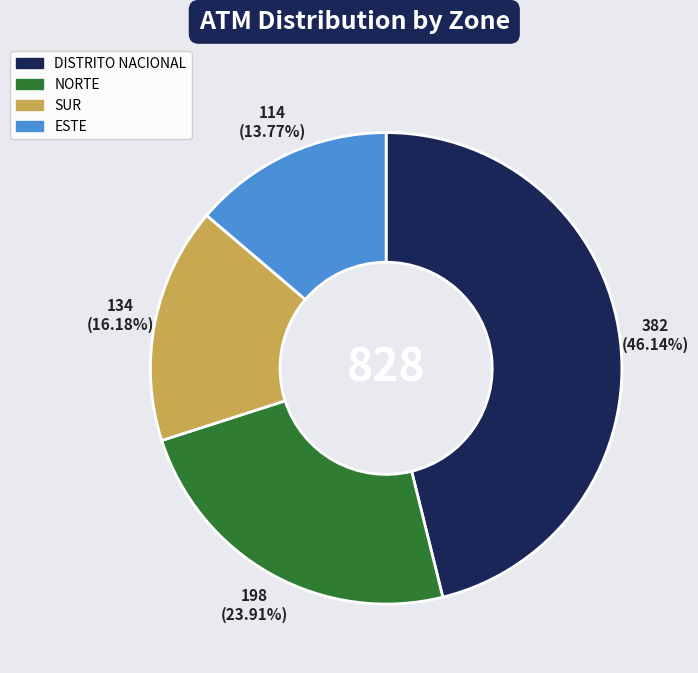

Does any single category account for the majority?

No